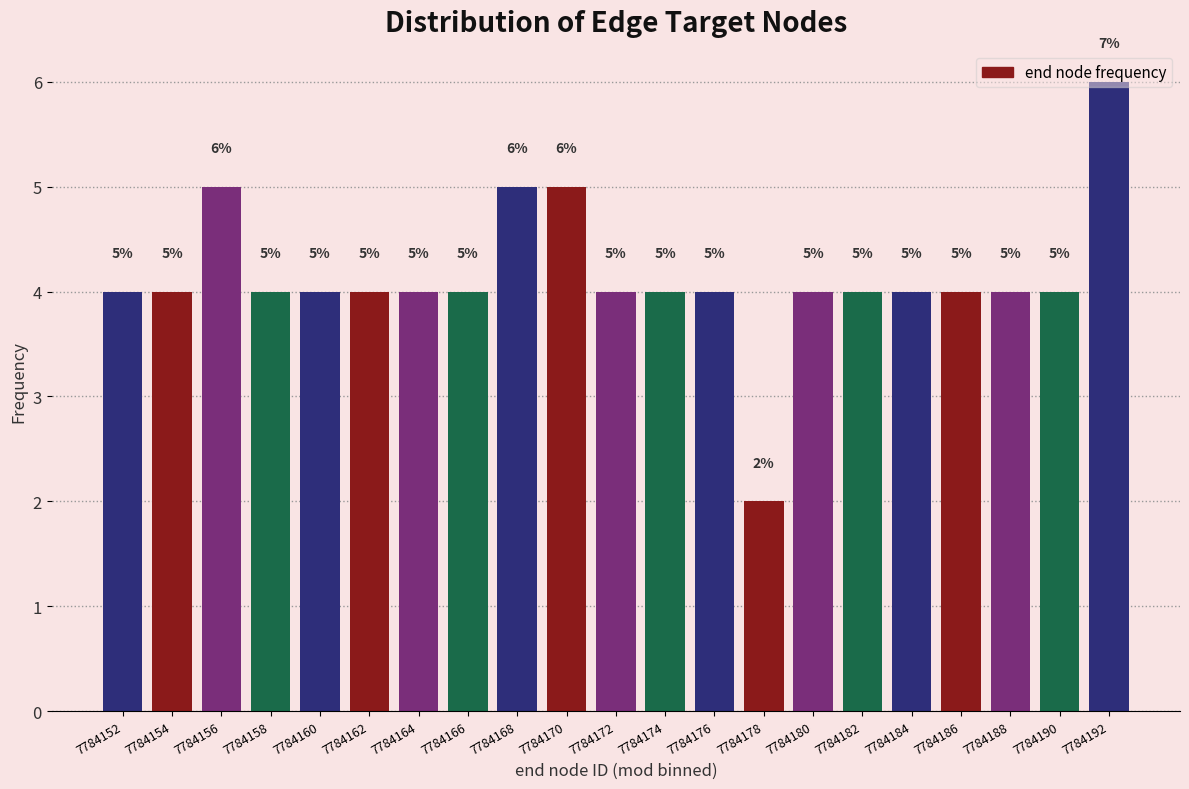

What is the sum of all values?

87